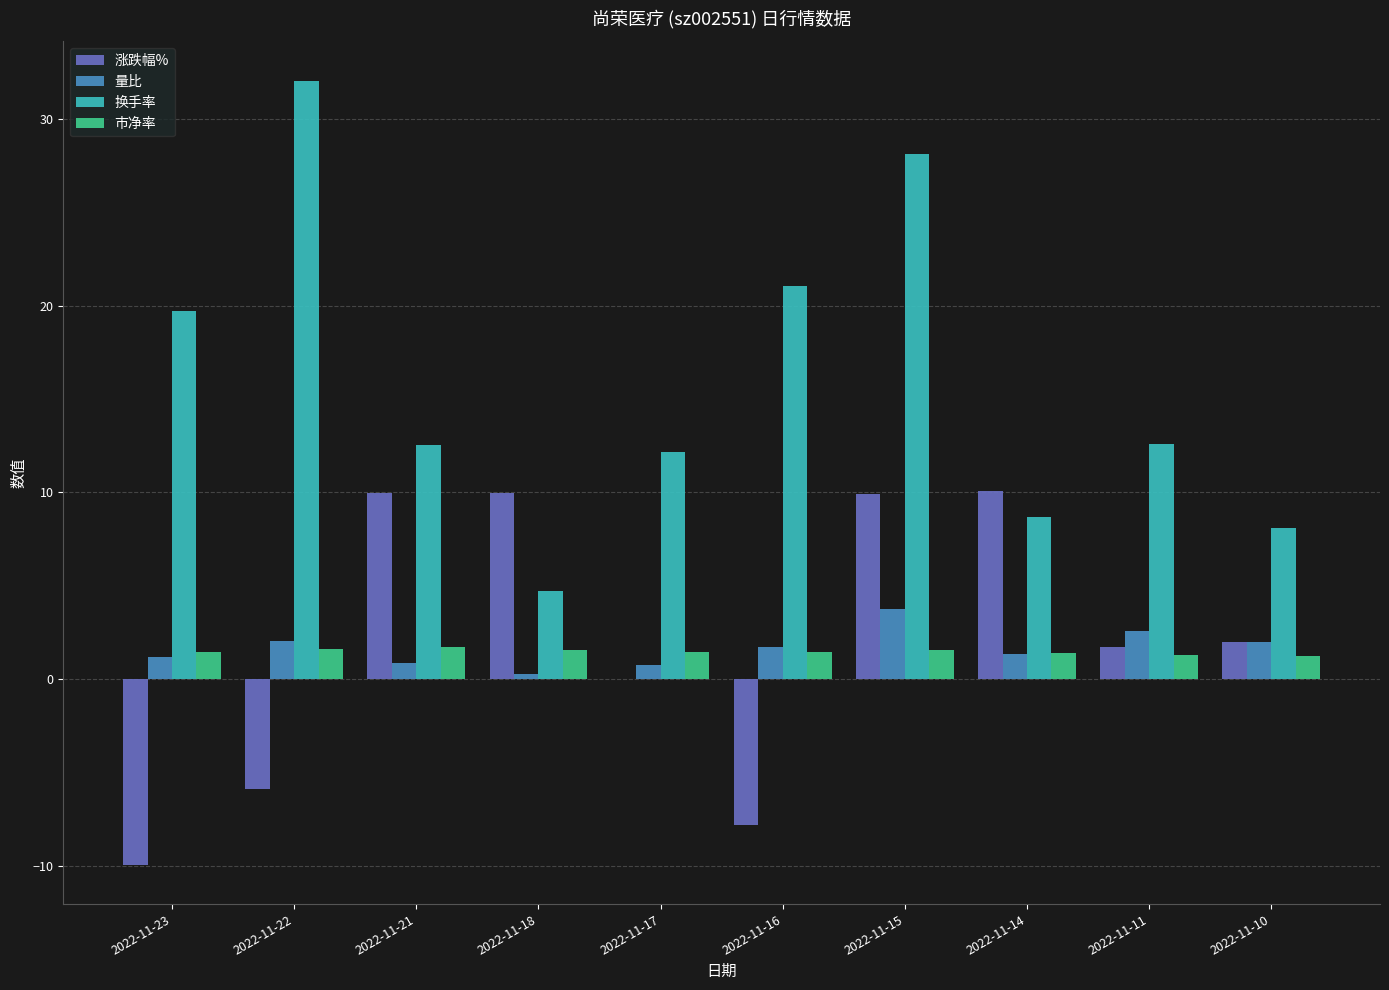

The 量比 series shows 3.8 at 2022-11-15. True or false?

True